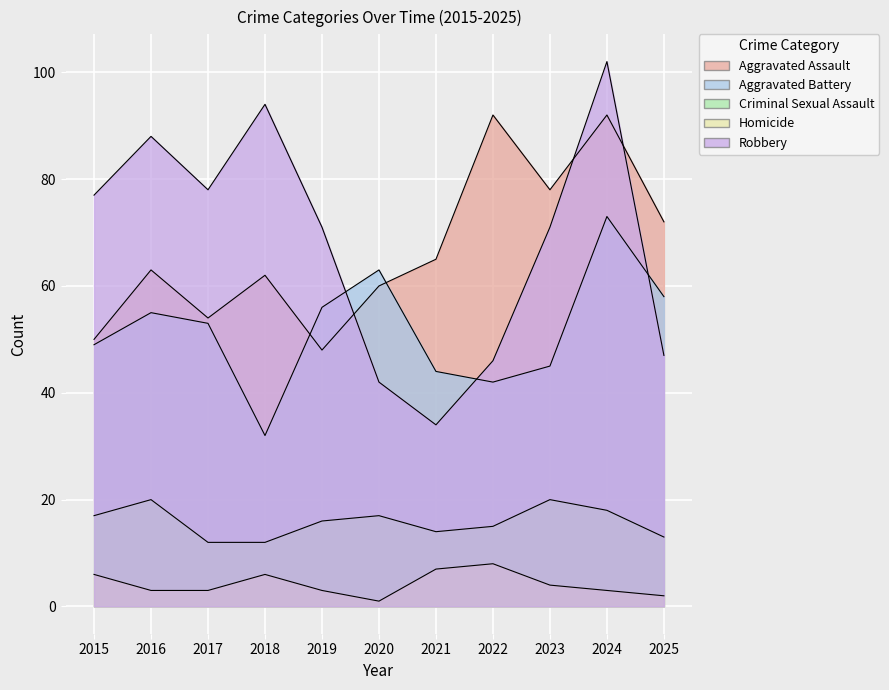

What is the sum of all Criminal Sexual Assault values?

174